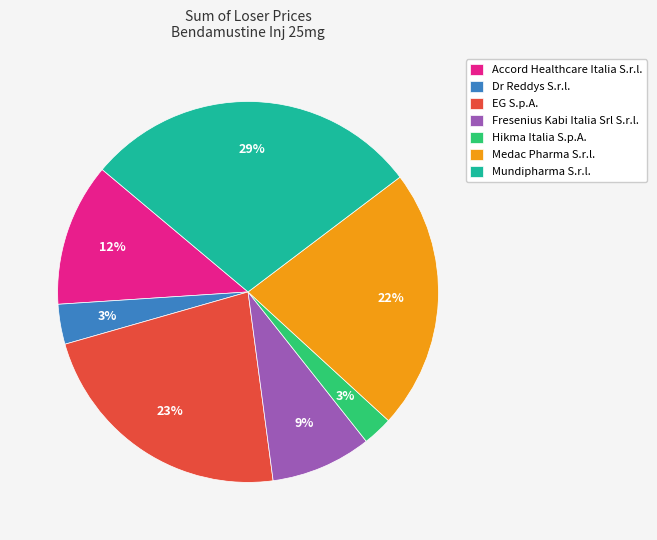

True or false: EG S.p.A. accounts for 29% of the total.

False